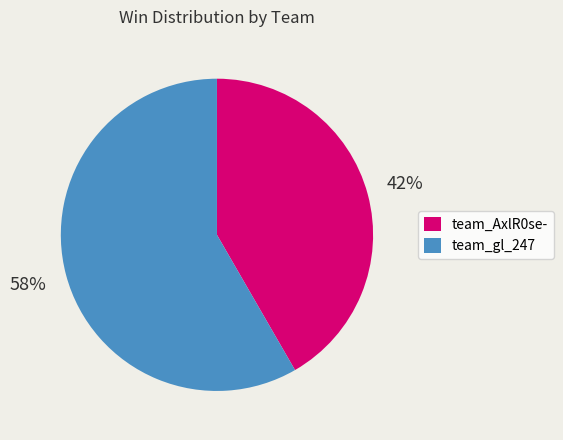

How many slices are in this pie chart?

2